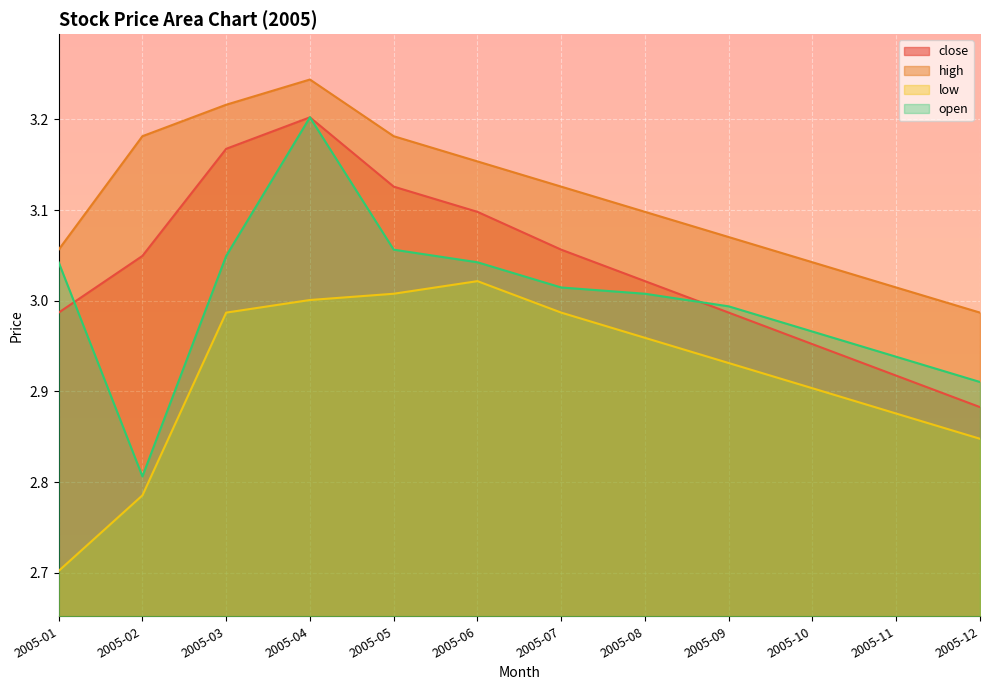

True or false: high and open cross at least once.

False